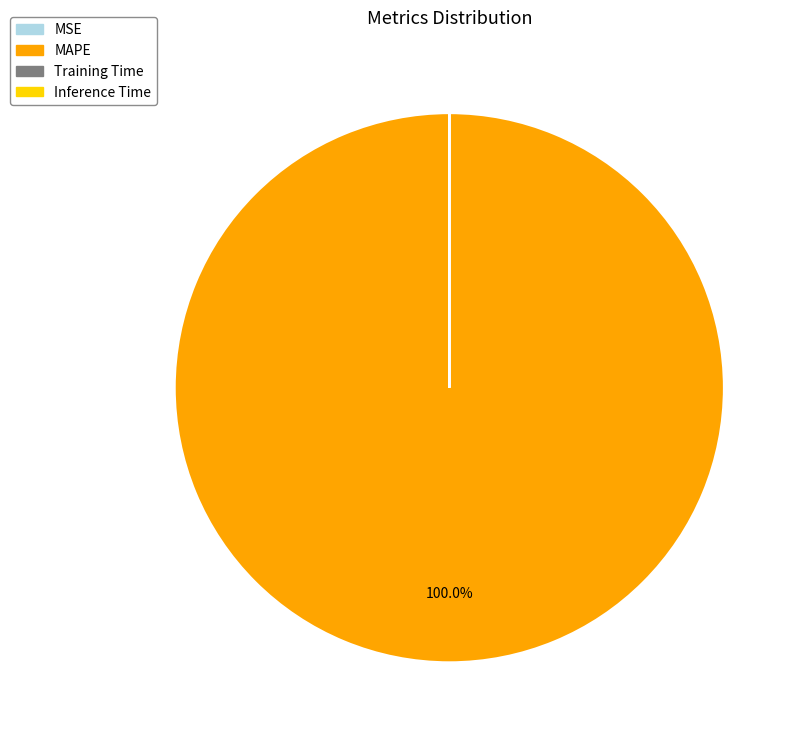

What is the largest slice in the pie chart?

MAPE